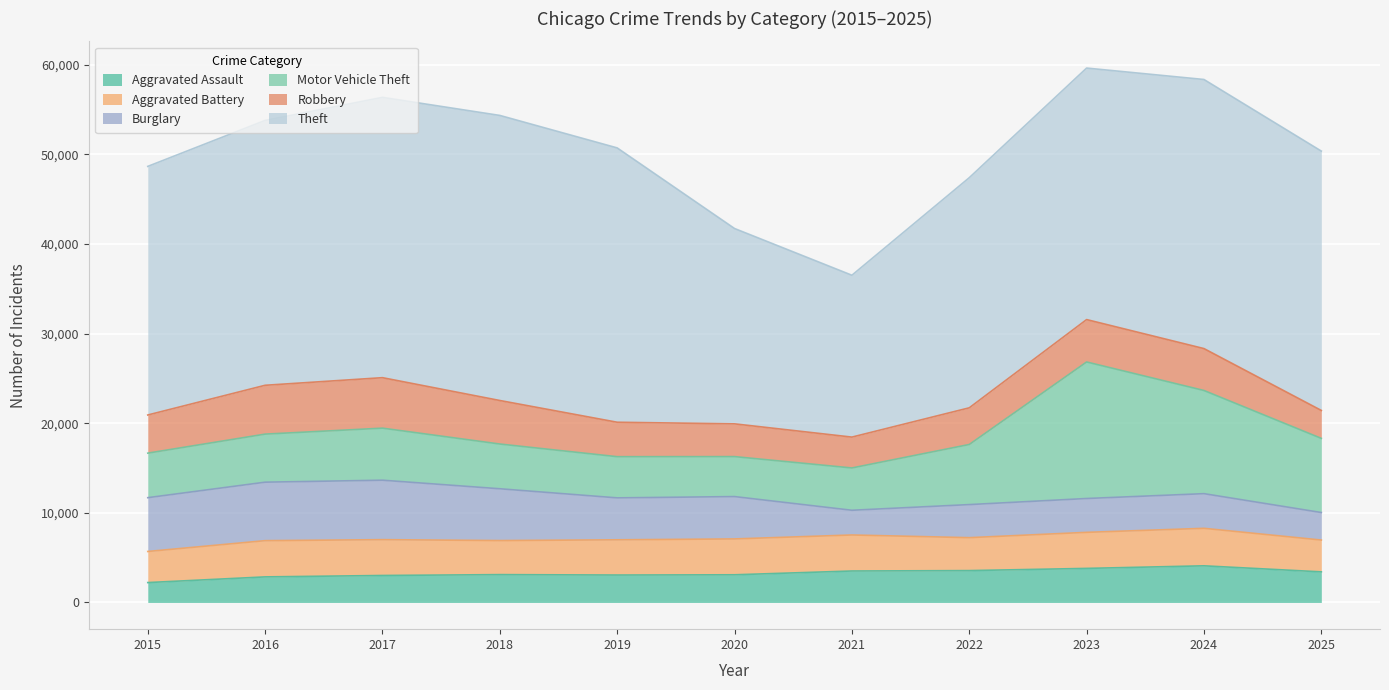

True or false: Motor Vehicle Theft has a value of 12339 at 2025.

False